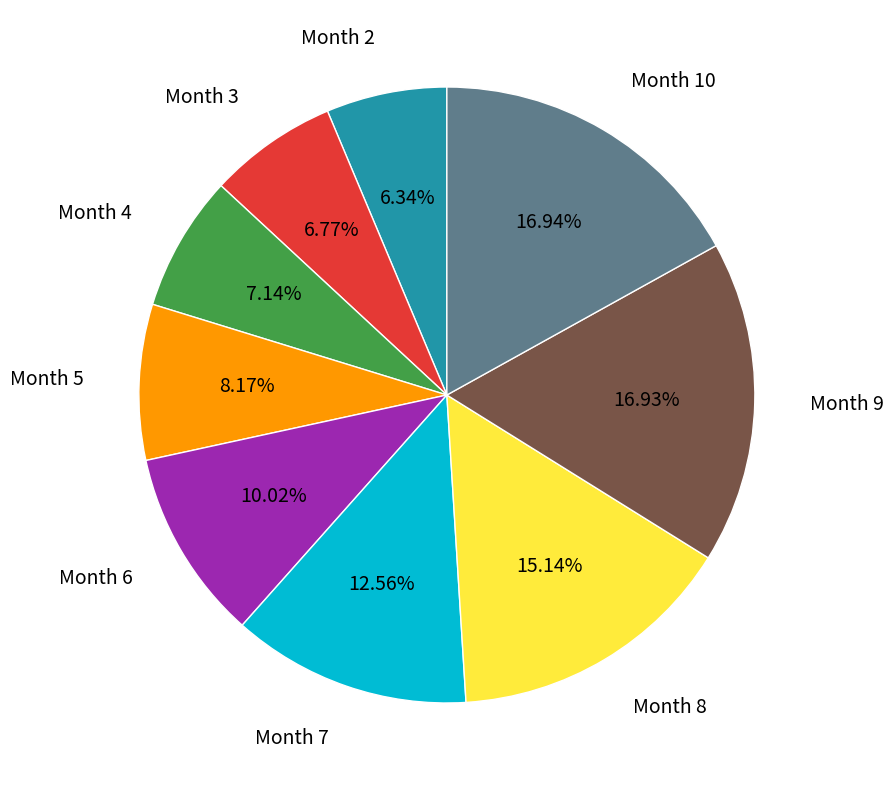

Is there any slice that represents more than half of the pie?

No